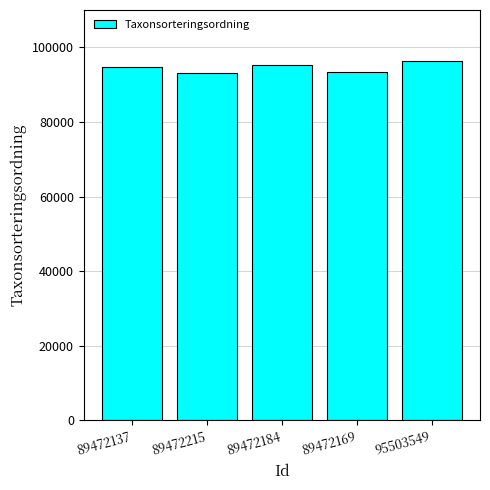

What value does the data have at 95503549?

96334